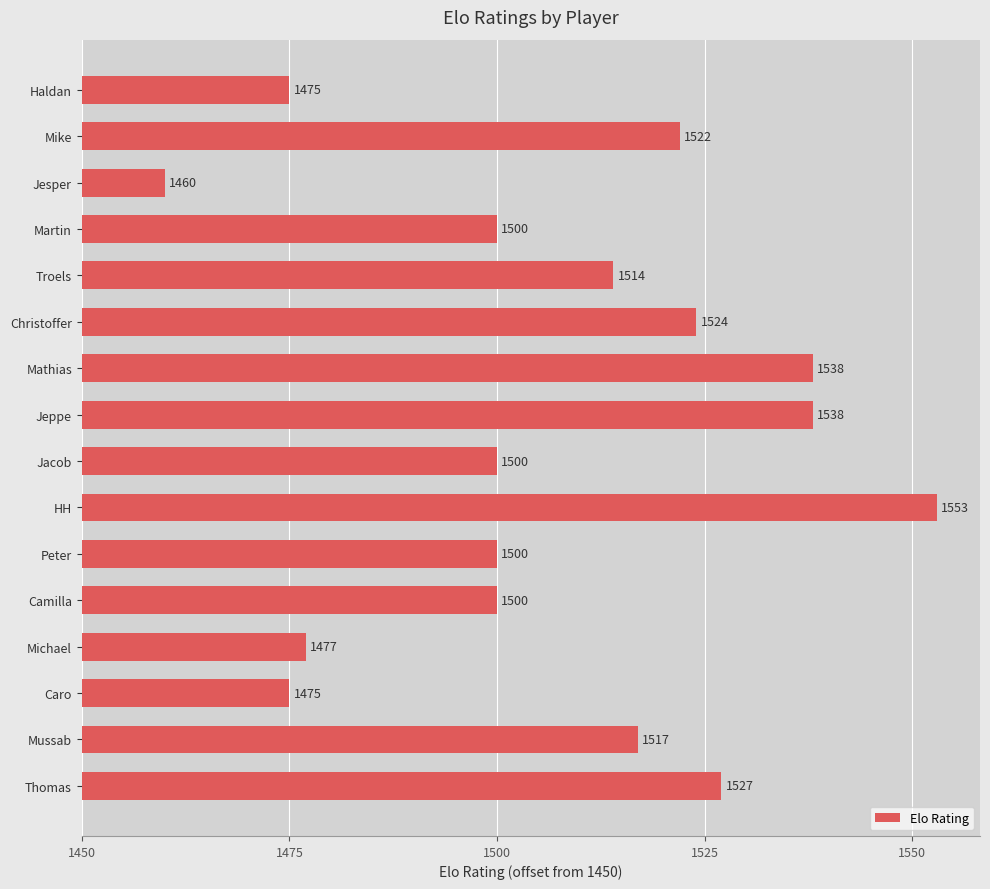

Does the chart contain any negative values?

No